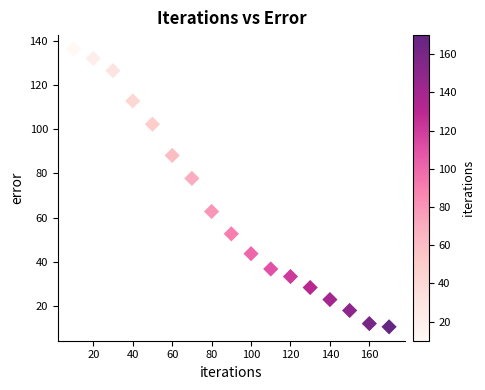

What is the range of Y values (max minus min)?

125.9